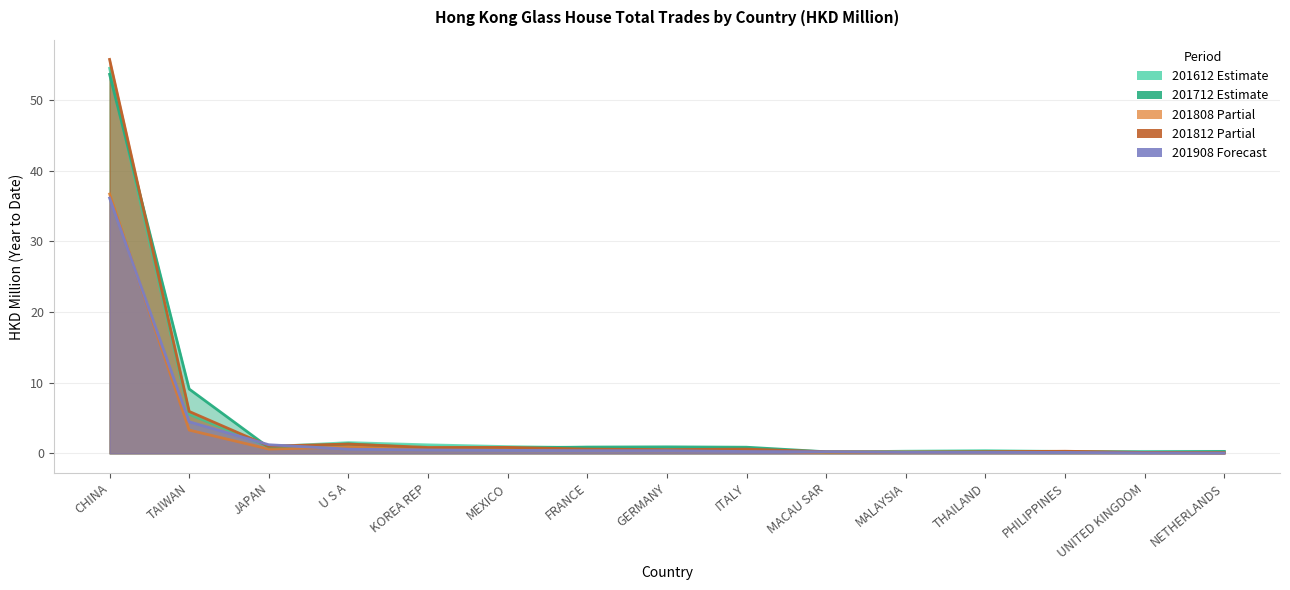

List the series in order of their peak value, highest first.

201812, 201612, 201712, 201808, 201908